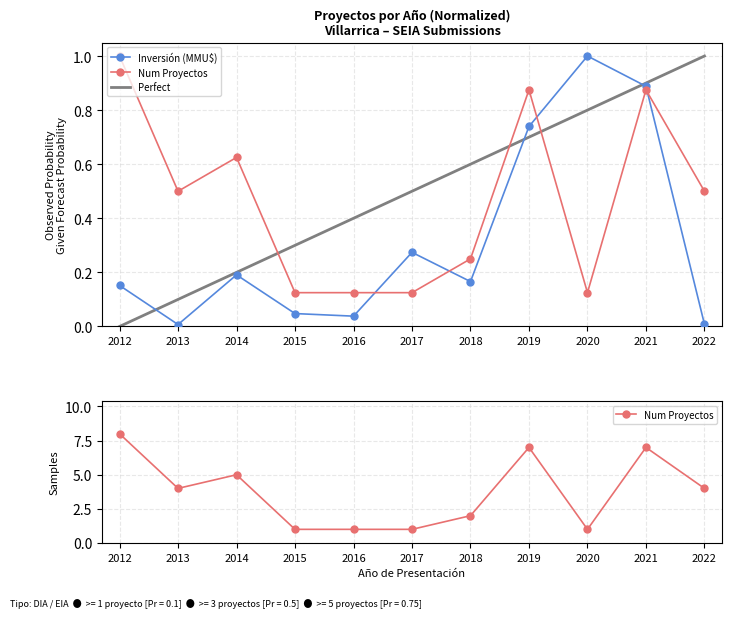

Which series has the largest total across all categories?

Num Proyectos